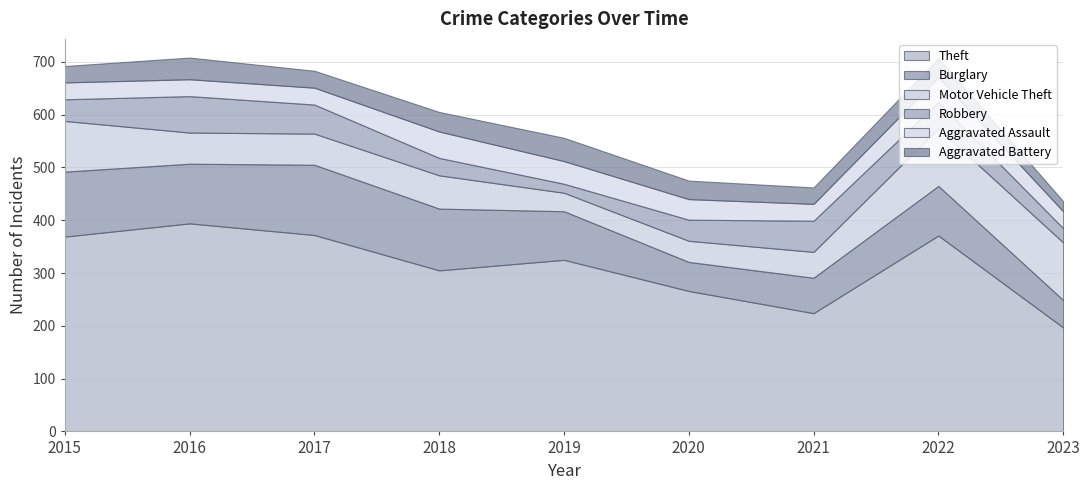

Reading left to right, extract all data points from this chart.

Theft: 2015=369	2016=394	2017=372	2018=305	2019=325	2020=266	2021=224	2022=371	2023=197
Burglary: 2015=123	2016=113	2017=133	2018=117	2019=92	2020=55	2021=67	2022=94	2023=52
Motor Vehicle Theft: 2015=96	2016=59	2017=59	2018=63	2019=35	2020=40	2021=49	2022=109	2023=109
Robbery: 2015=41	2016=69	2017=55	2018=33	2019=17	2020=40	2021=59	2022=50	2023=27
Aggravated Assault: 2015=32	2016=32	2017=32	2018=50	2019=43	2020=39	2021=32	2022=47	2023=32
Aggravated Battery: 2015=31	2016=41	2017=32	2018=37	2019=44	2020=35	2021=31	2022=36	2023=19